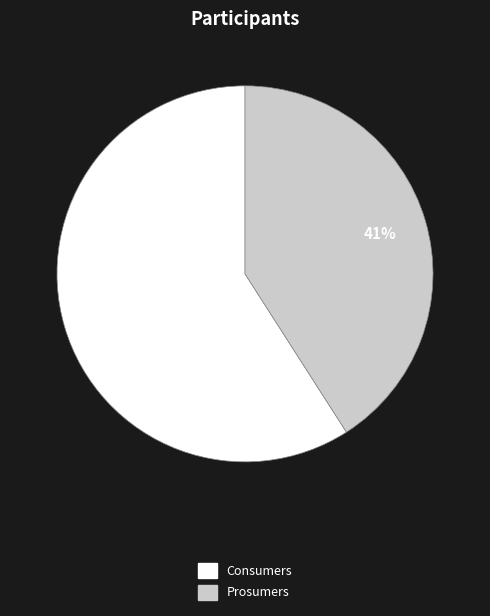

To the nearest percent, what percentage of the pie is Prosumers?

41%